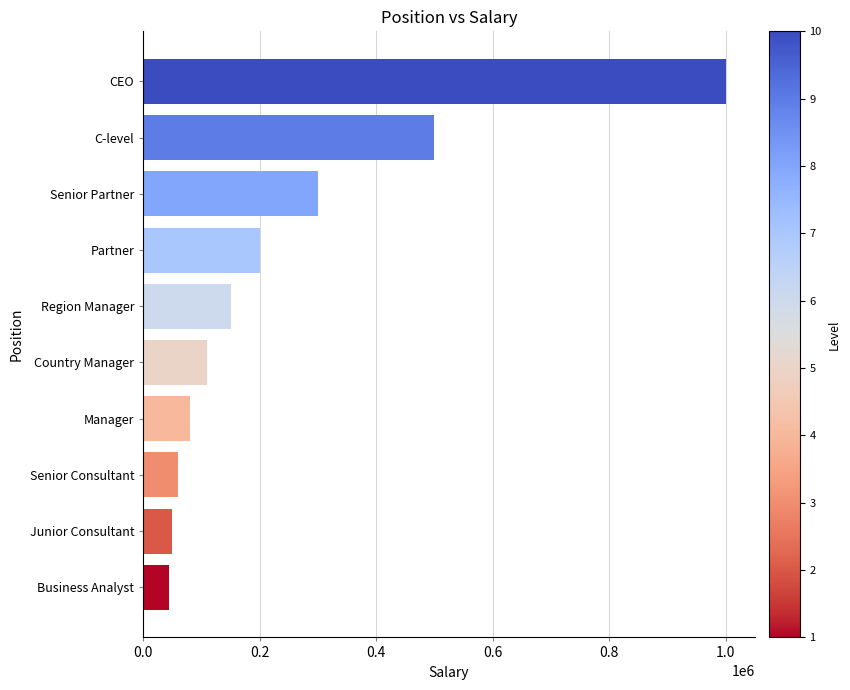

What is the difference between the maximum and minimum values?

955000